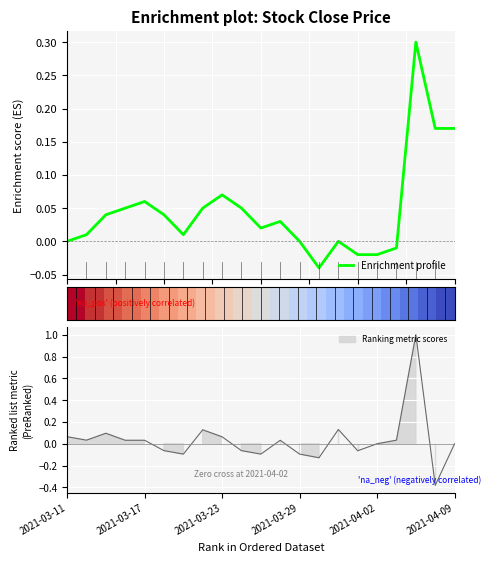

What is the highest value of the Enrichment profile series?

0.3